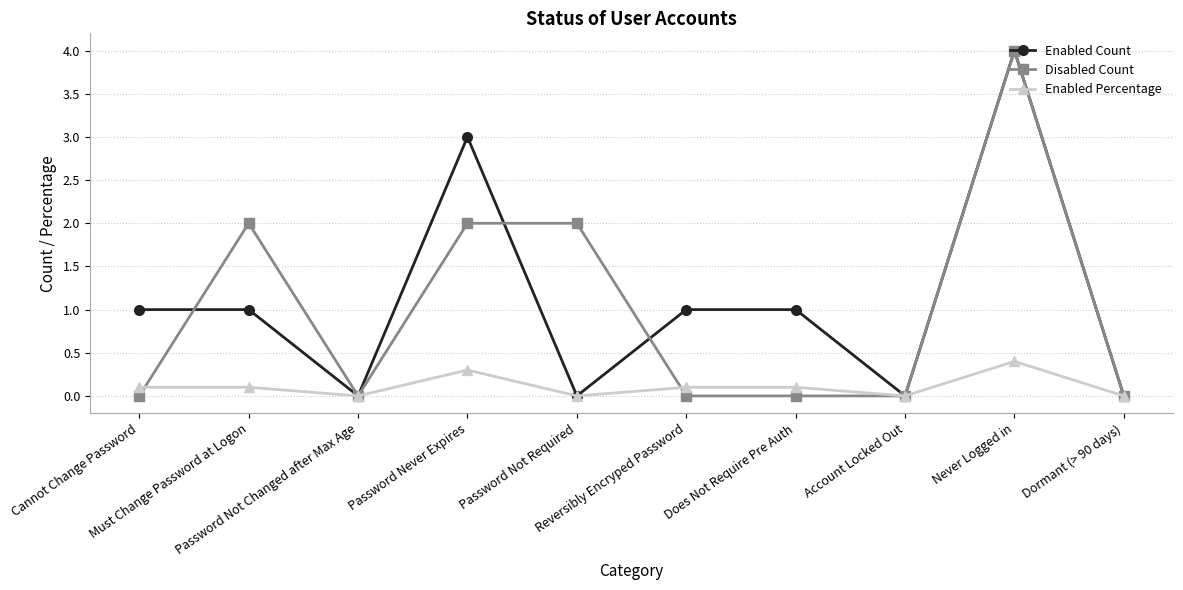

Is the value of Disabled Count at Must Change Password at Logon greater than the value of Enabled Count at Account Locked Out?

Yes